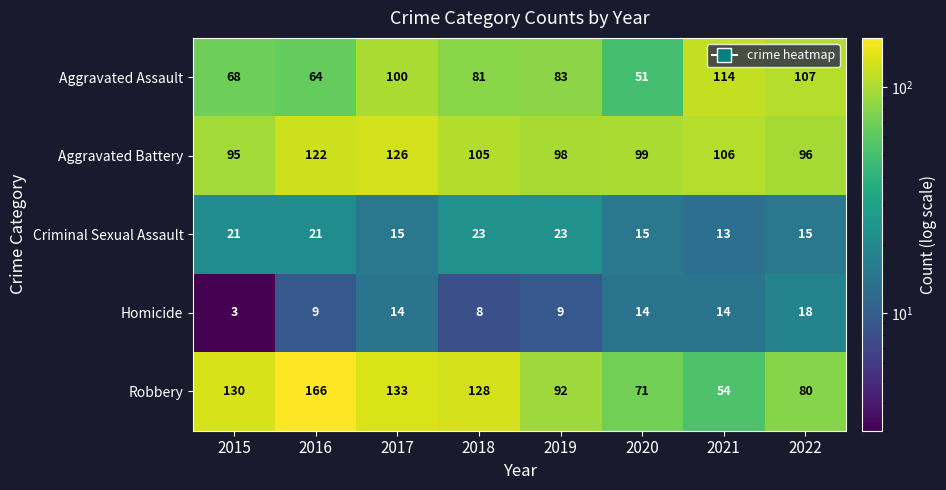

What is the sum of the Aggravated Assault values at 2016 and 2020?

115